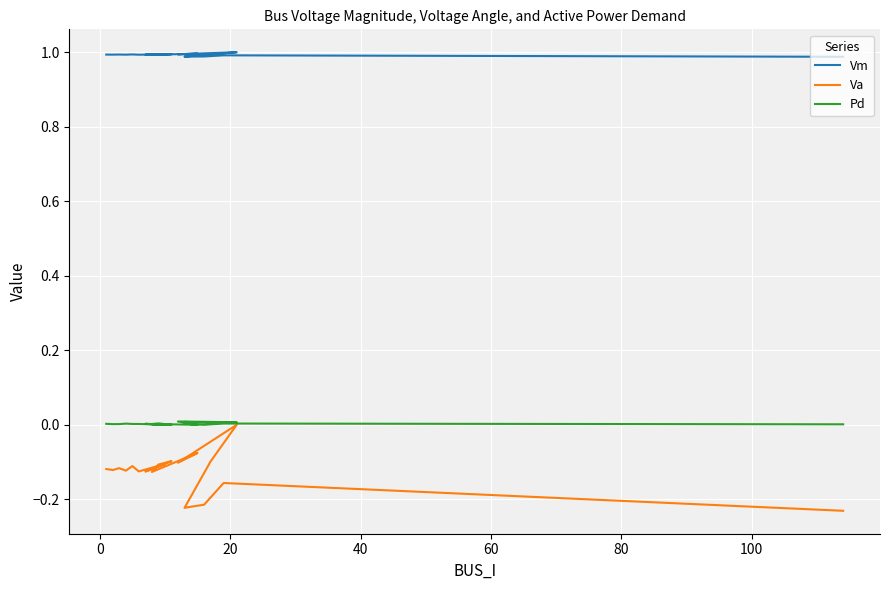

What is the average value of the Vm series?

1.0